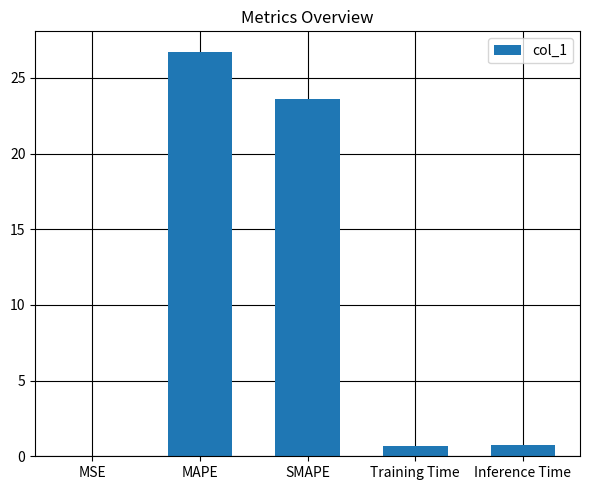

What is the sum of all values?

51.8